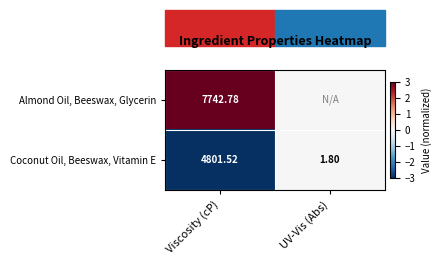

What is the difference between the highest and lowest values at Viscosity (cP)?

2941.3